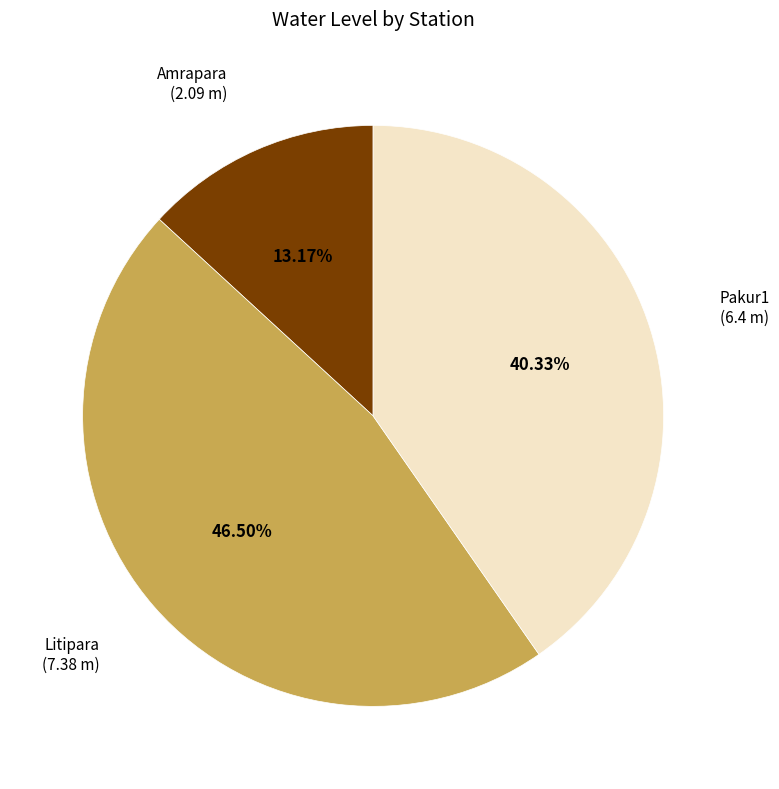

Is there a majority slice in this chart?

No